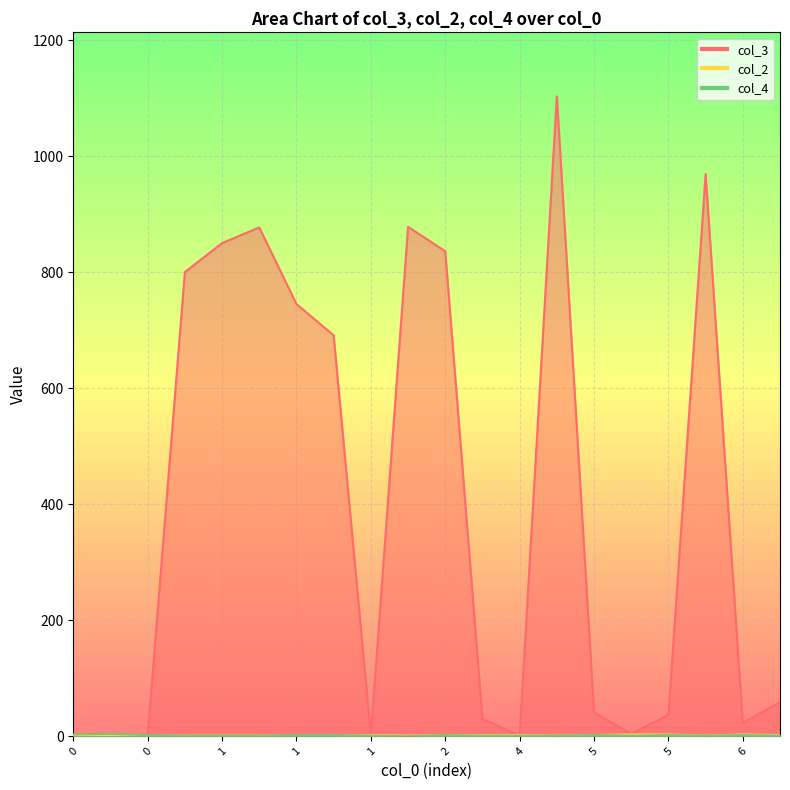

After their last crossing, which series has the higher values: col_3 or col_4?

col_3